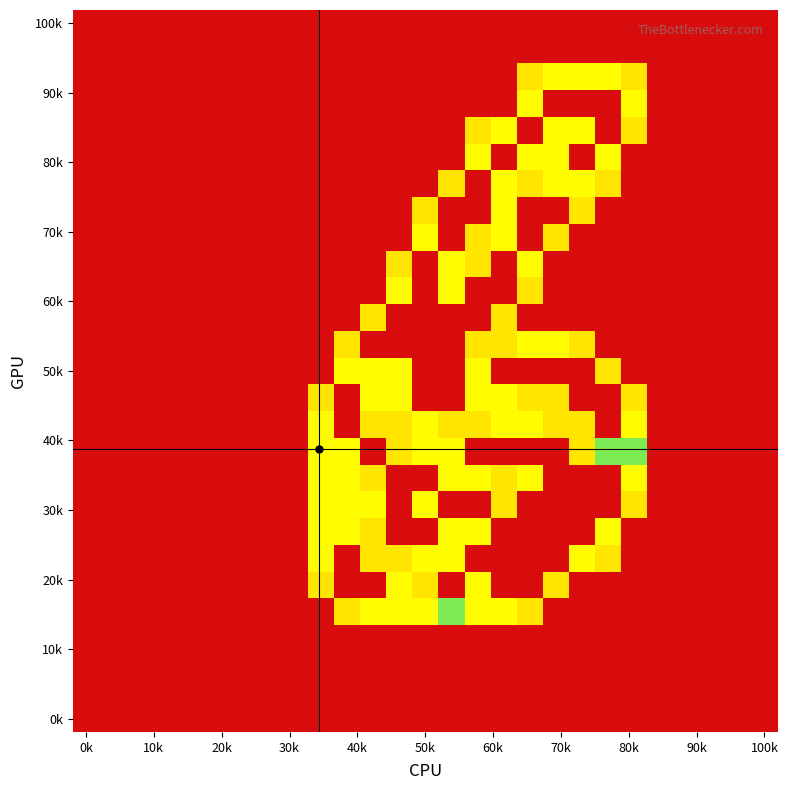

What is the greatest value displayed?

2.0